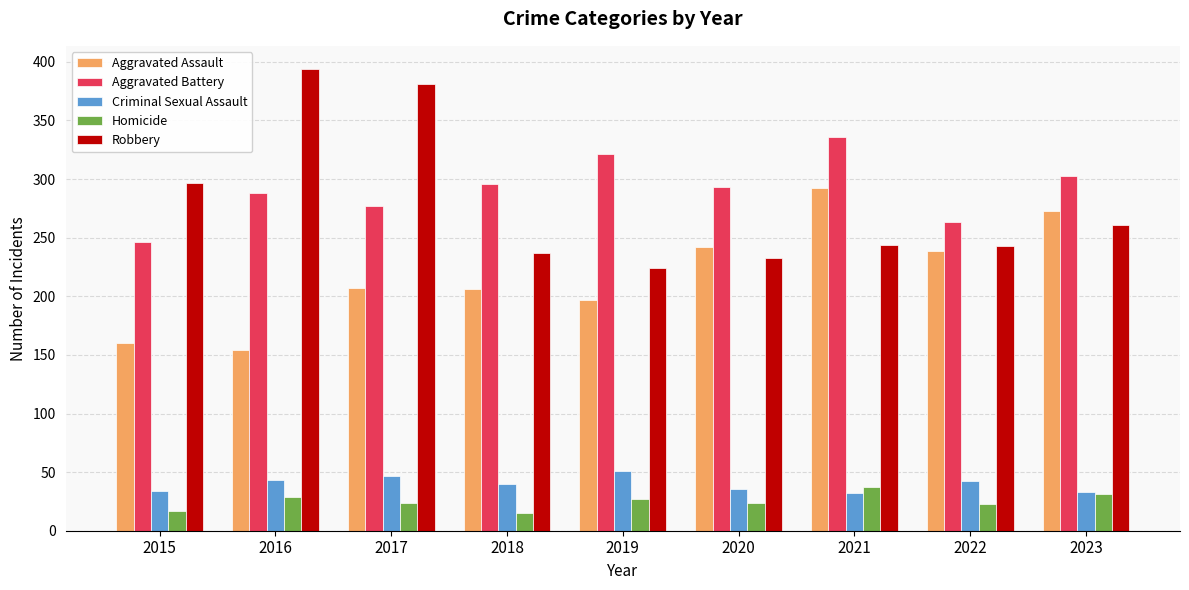

Rank the series at 2016 from lowest to highest value.

Homicide, Criminal Sexual Assault, Aggravated Assault, Aggravated Battery, Robbery